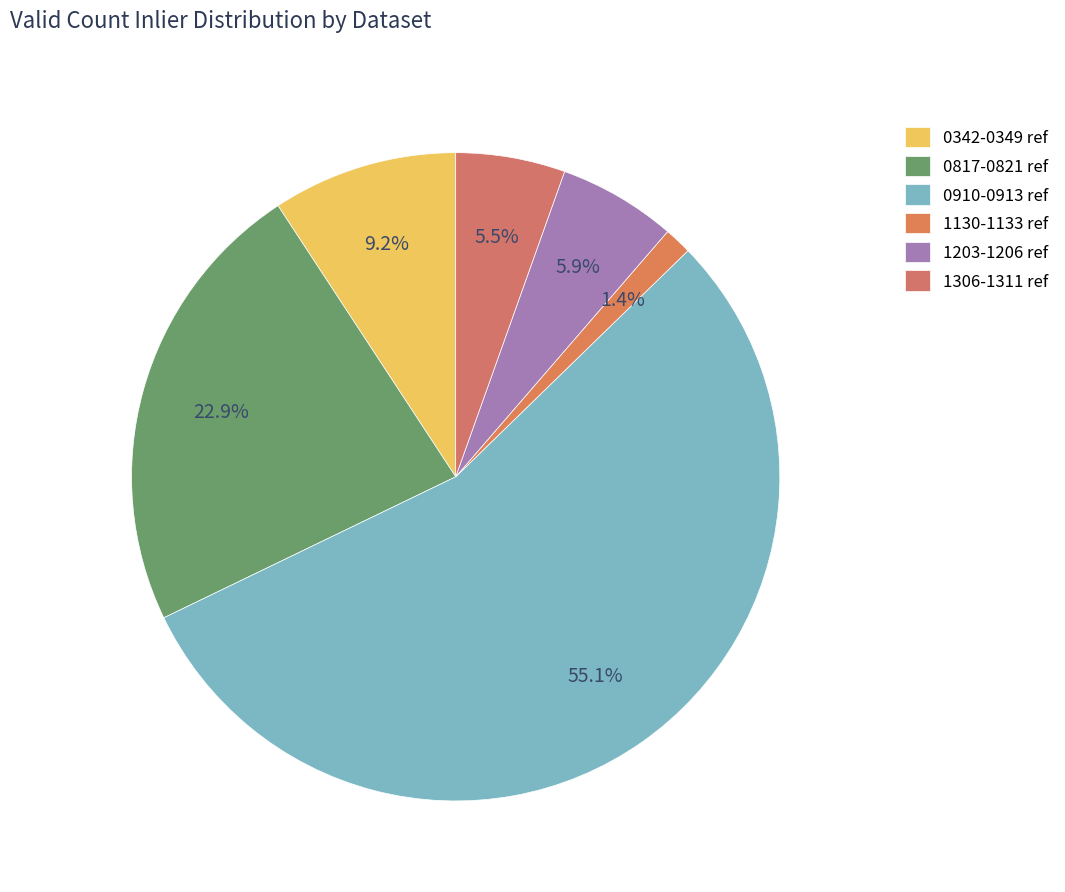

To the nearest percent, what is the difference between the largest and smallest slice percentages?

54%